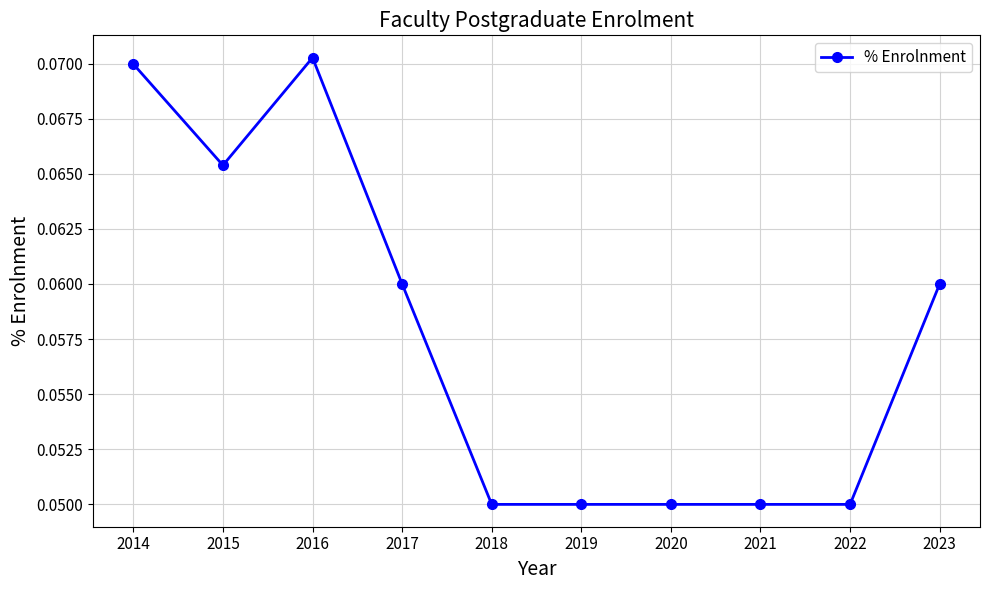

True or false: the data shows 0.0 at 2020.

False